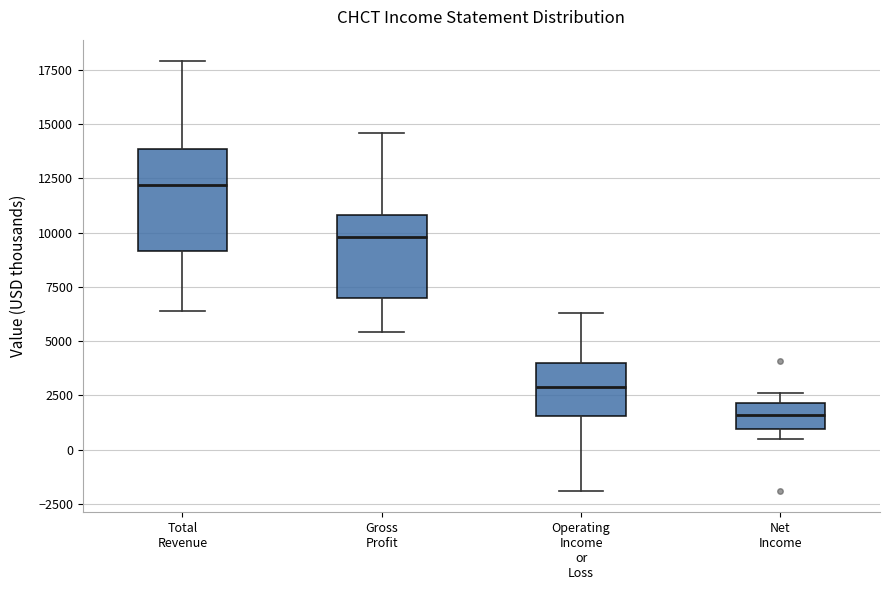

Reading left to right, transcribe this box plot: for each box, give where its median line is, the range the box spans, and where its two whiskers end, as read against the y-axis. The values are not printed on the chart, so give them approximately, as read against the axis.

Total Revenue: median 12000, box 9000 to 14000, whiskers 6500 to 18000
Gross Profit: median 10000, box 7000 to 11000, whiskers 5500 to 14500
Operating Income or Loss: median 3000, box 1500 to 4000, whiskers -2000 to 6500
Net Income: median 1500, box 1000 to 2000, whiskers 500 to 2500